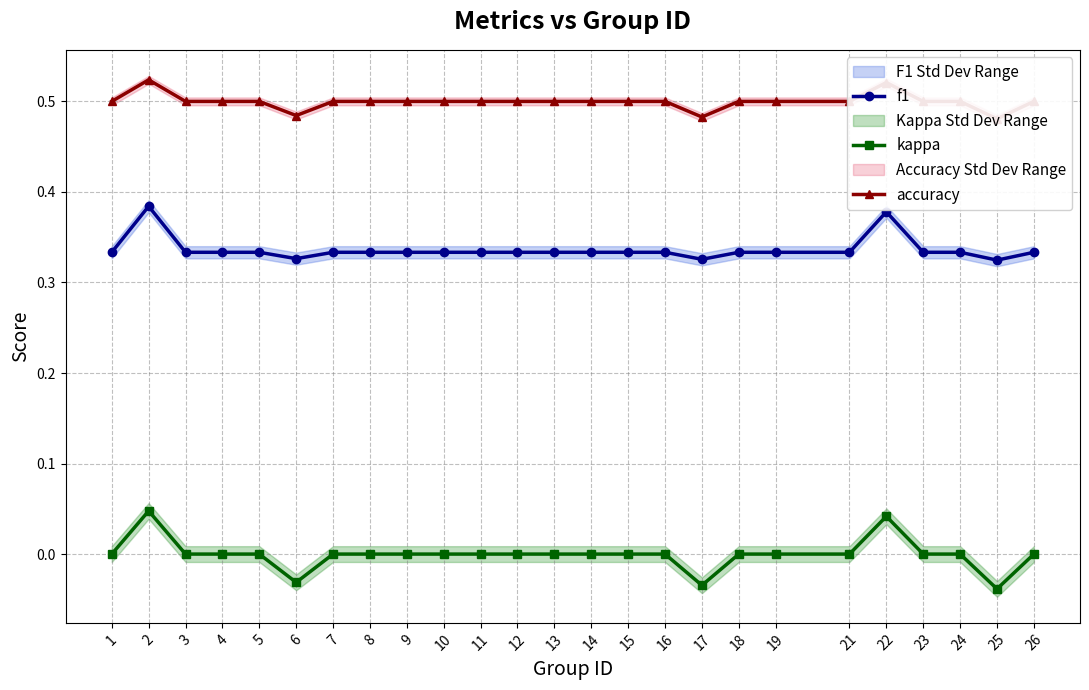

Rank the series at 8 from highest to lowest value.

accuracy, f1, kappa